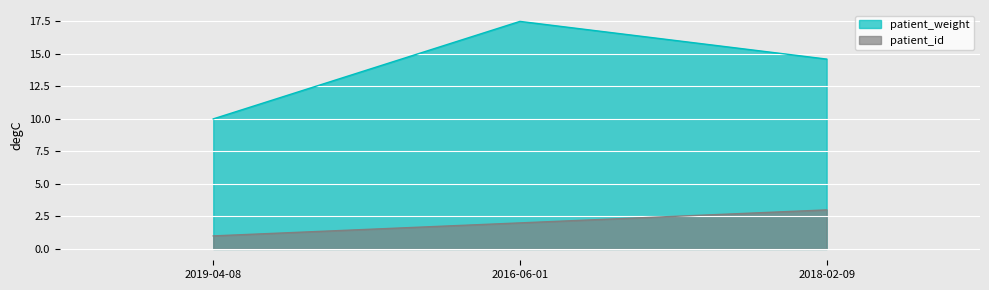

What is the sum of the patient_weight values at 2016-06-01 and 2018-02-09?

32.1